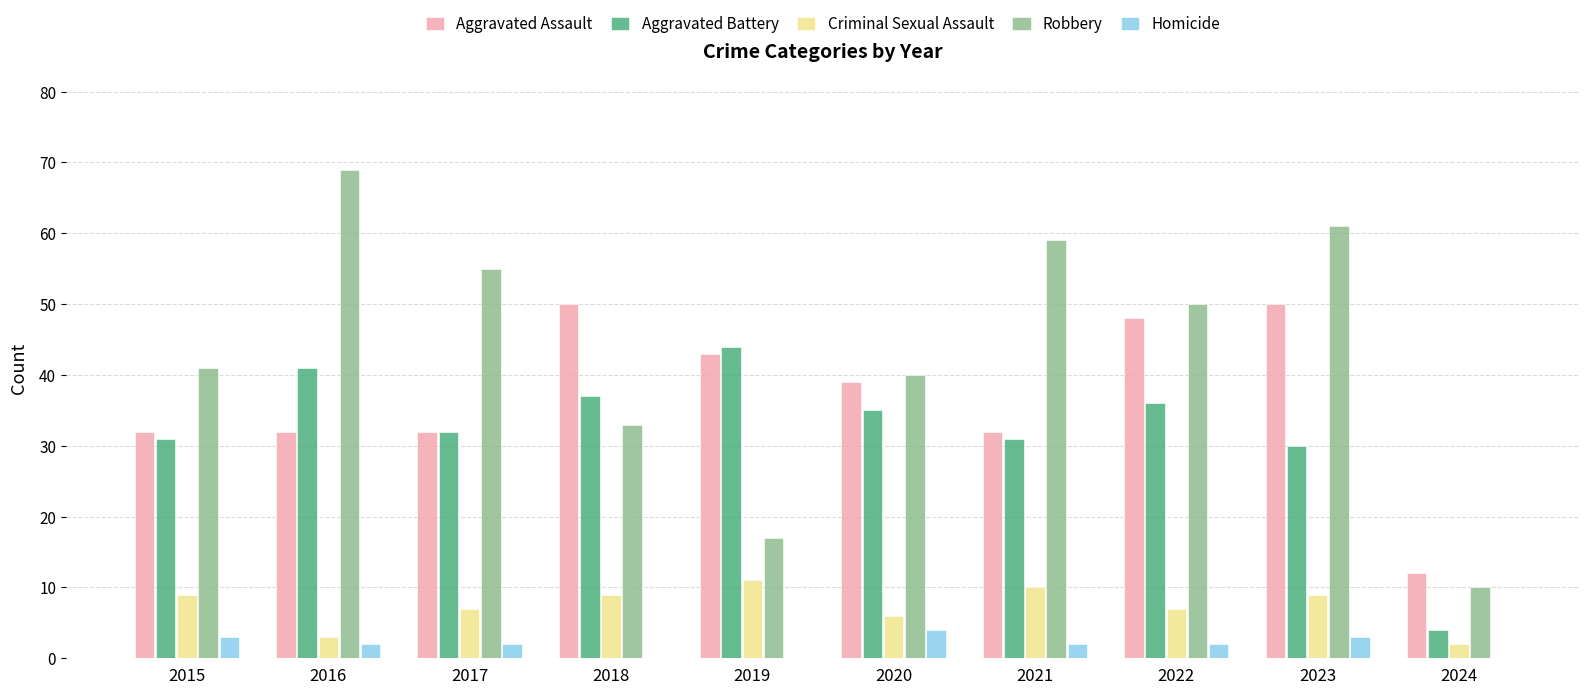

Reading left to right, transcribe all the data shown in this chart.

Aggravated Assault: 2015=32	2016=32	2017=32	2018=50	2019=43	2020=39	2021=32	2022=48	2023=50	2024=12
Aggravated Battery: 2015=31	2016=41	2017=32	2018=37	2019=44	2020=35	2021=31	2022=36	2023=30	2024=4
Criminal Sexual Assault: 2015=9	2016=3	2017=7	2018=9	2019=11	2020=6	2021=10	2022=7	2023=9	2024=2
Robbery: 2015=41	2016=69	2017=55	2018=33	2019=17	2020=40	2021=59	2022=50	2023=61	2024=10
Homicide: 2015=3	2016=2	2017=2	2018=0	2019=0	2020=4	2021=2	2022=2	2023=3	2024=0